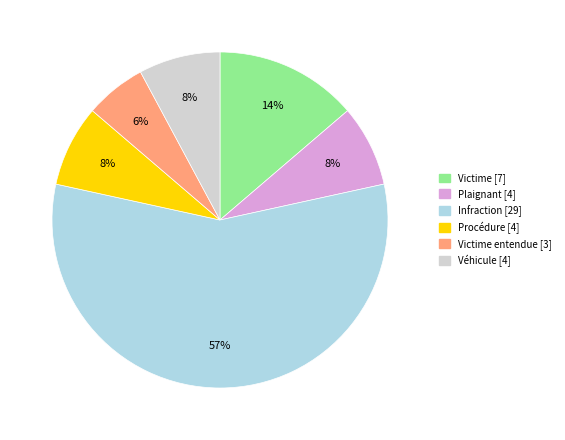

To the nearest percent, what is the average slice percentage?

17%